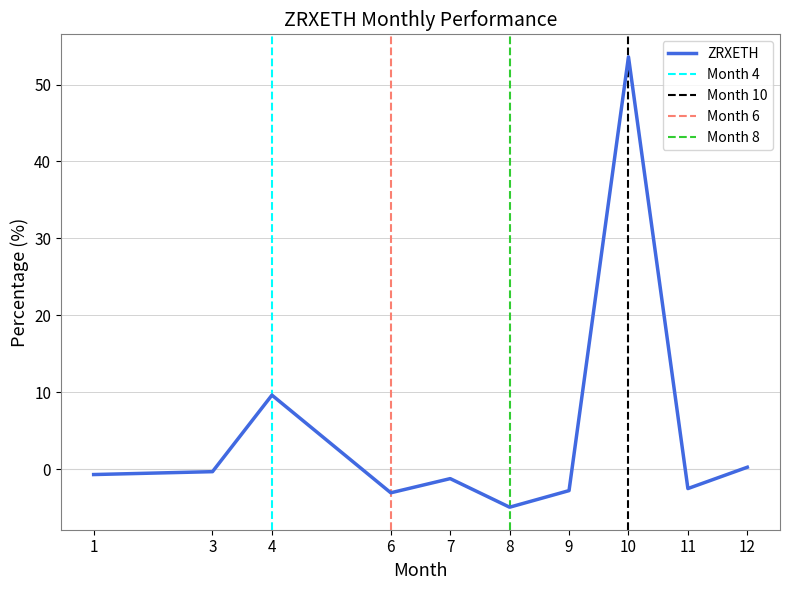

The ZRXETH series shows -0.3 at 3. True or false?

True